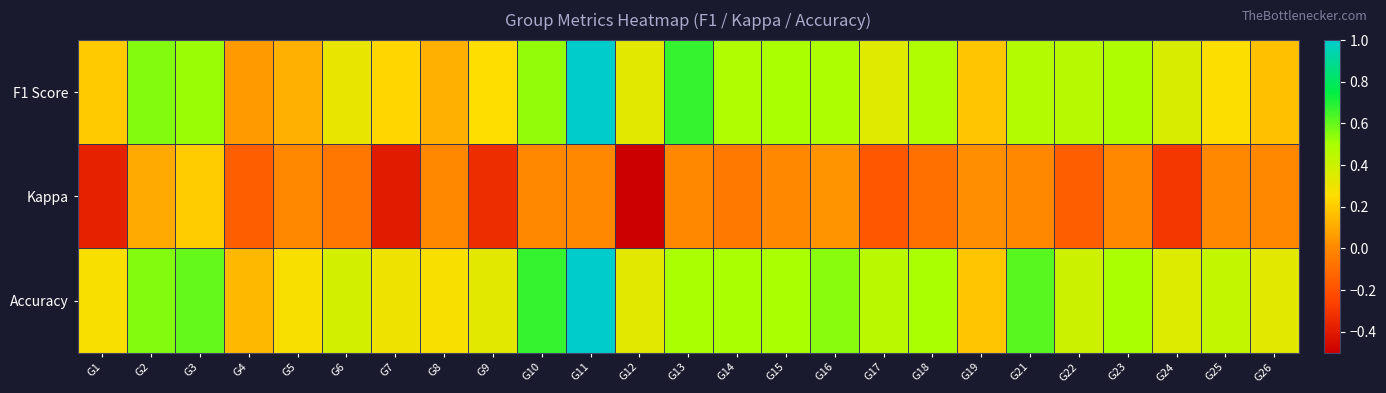

List the series in order of their peak value, lowest first.

Kappa, F1 Score, Accuracy